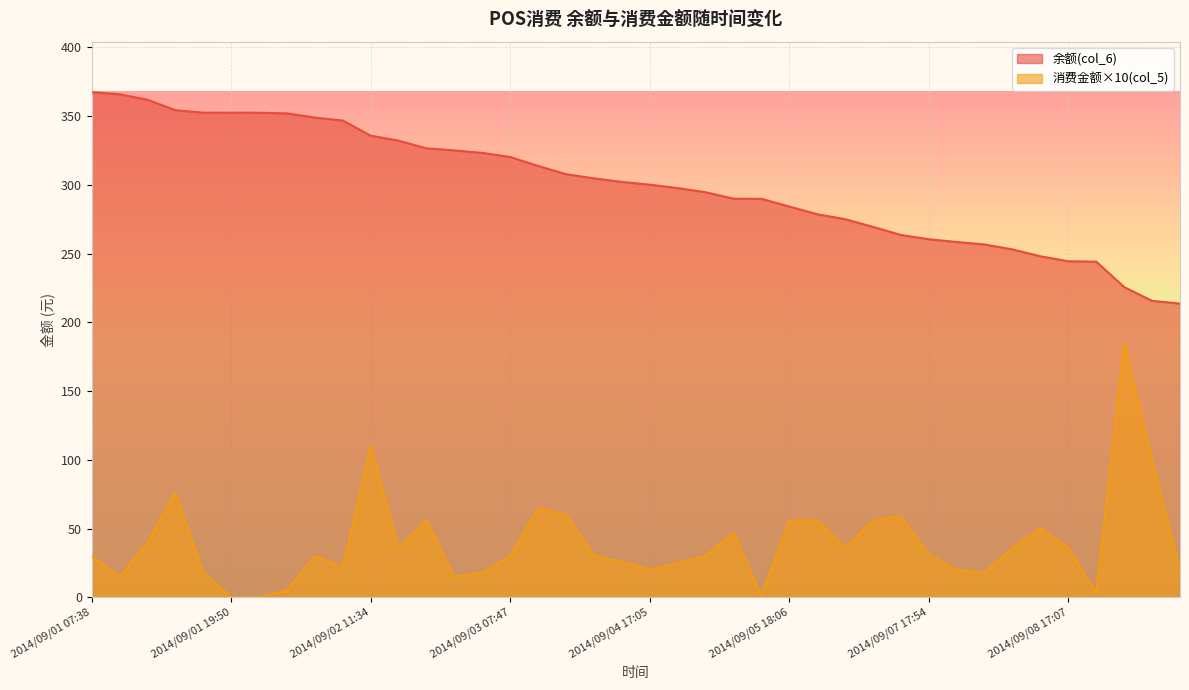

What is the label of the 12th point from the right?

2014/09/07 11:36